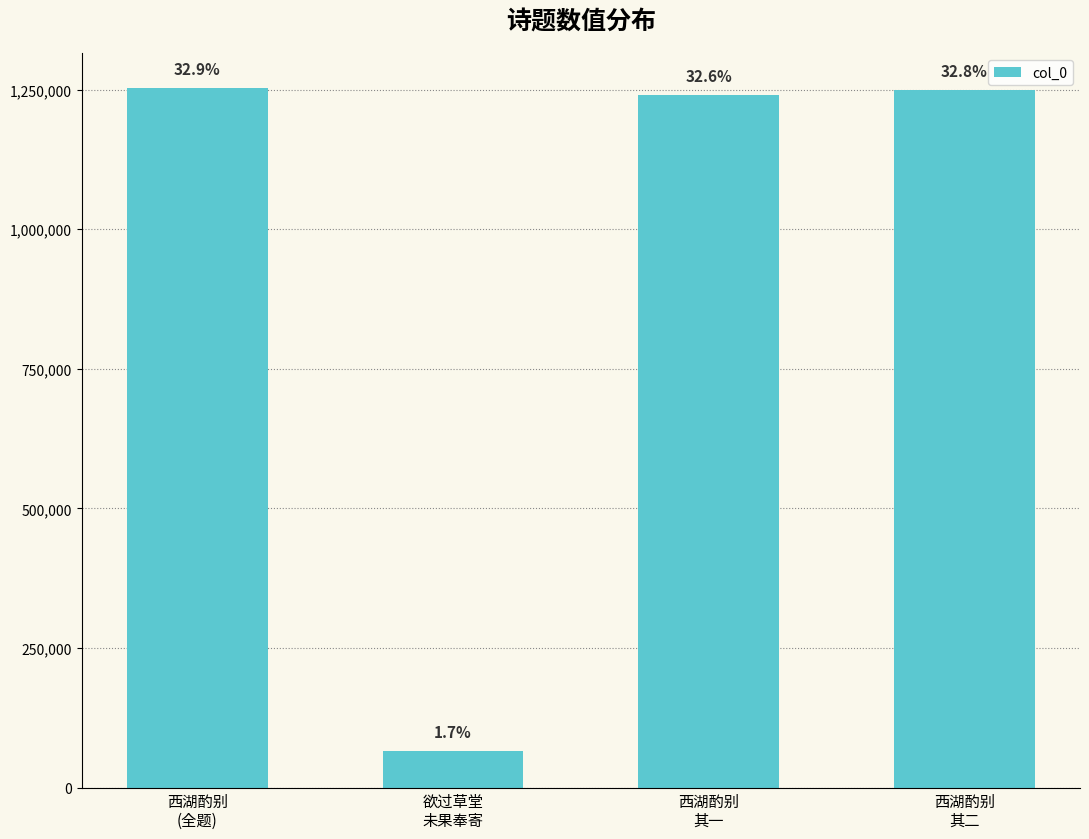

Reading left to right, transcribe all the data shown in this chart.

1252676	65885	1240512	1249495